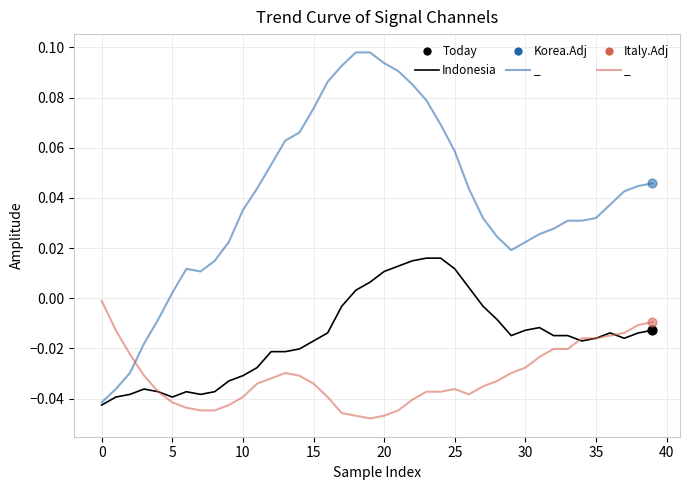

Which series has the largest total across all categories?

Korea.Adj